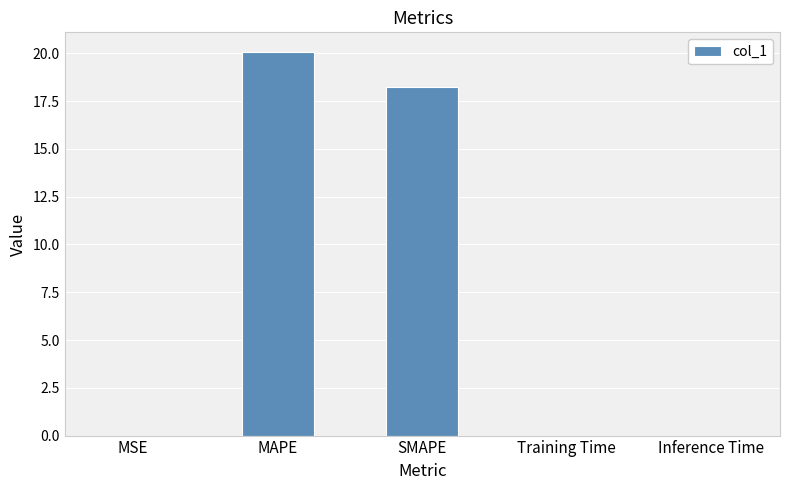

What is the sum of the values at Inference Time and MAPE?

20.1